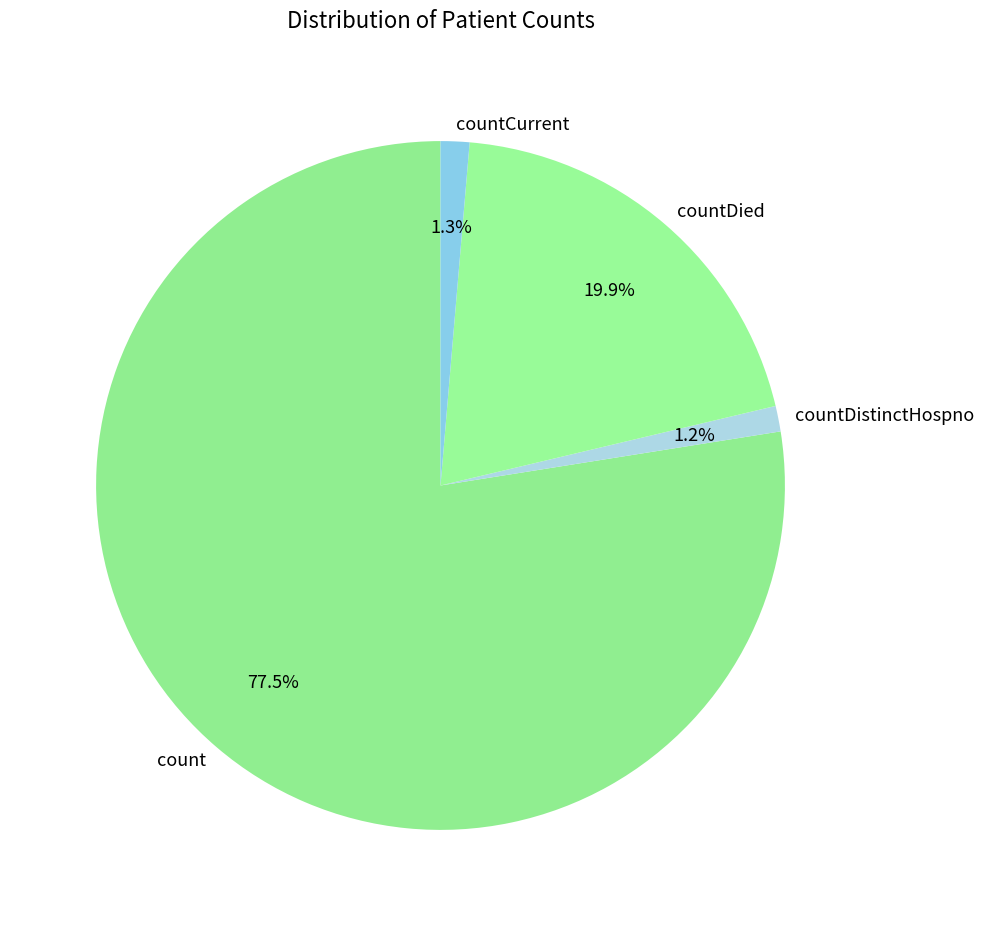

Which slice is the largest?

count